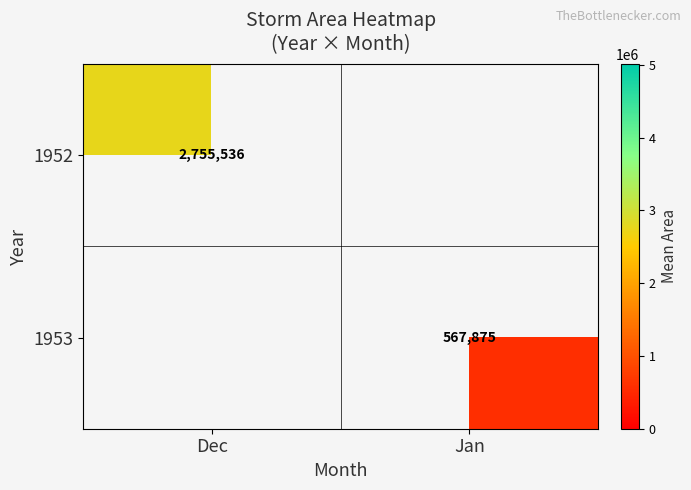

How many values in 1953 are above zero?

1